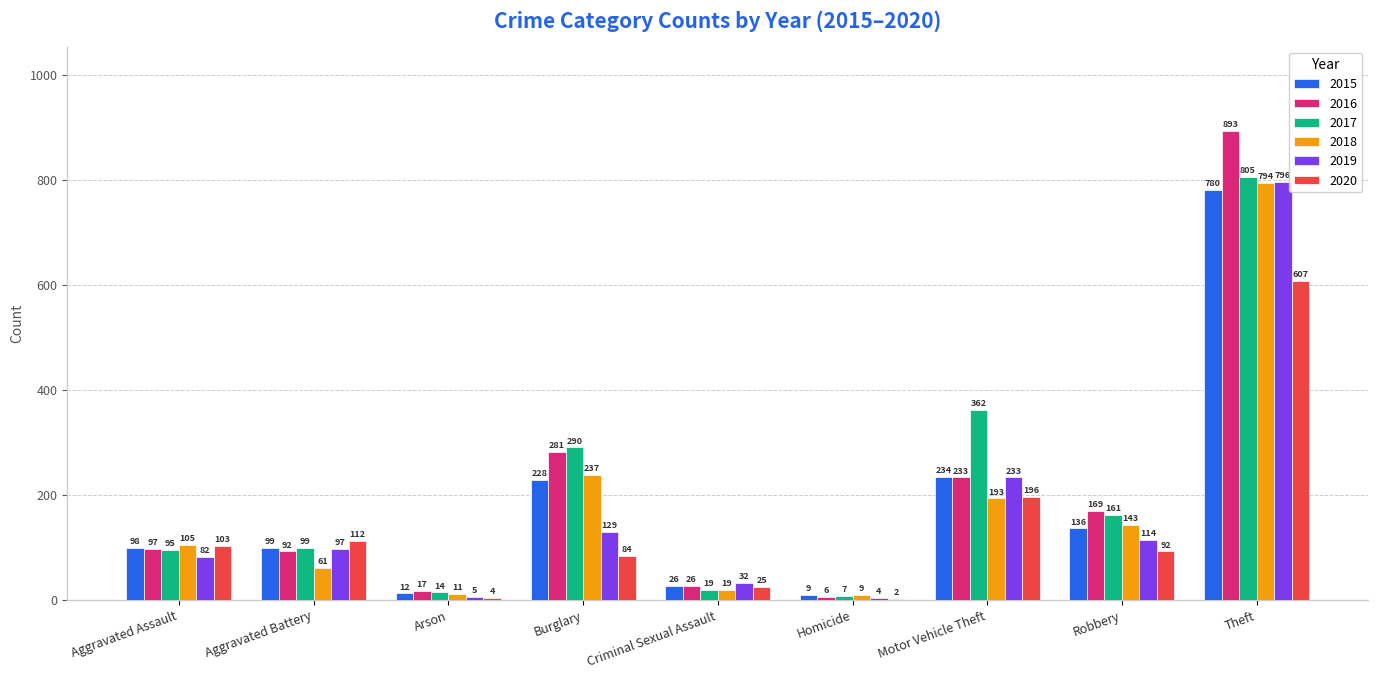

How many groups of bars are there?

9